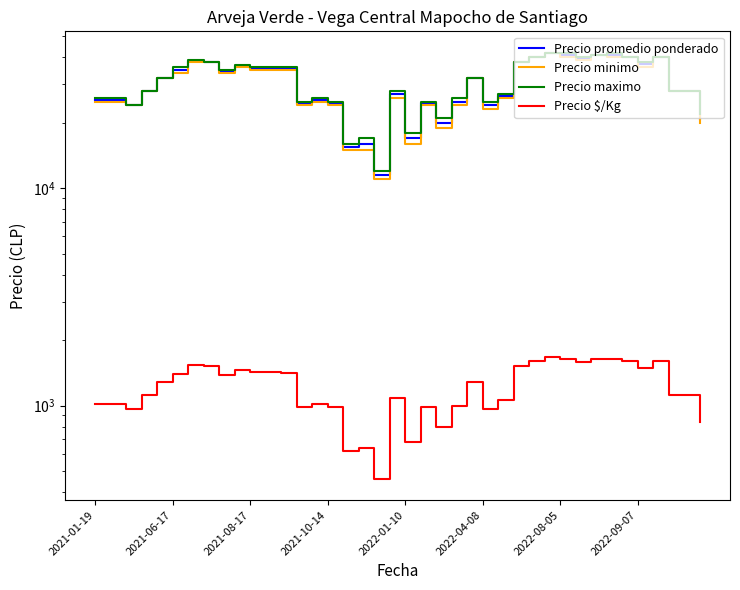

What is the sum of all Precio maximo values?

1233000